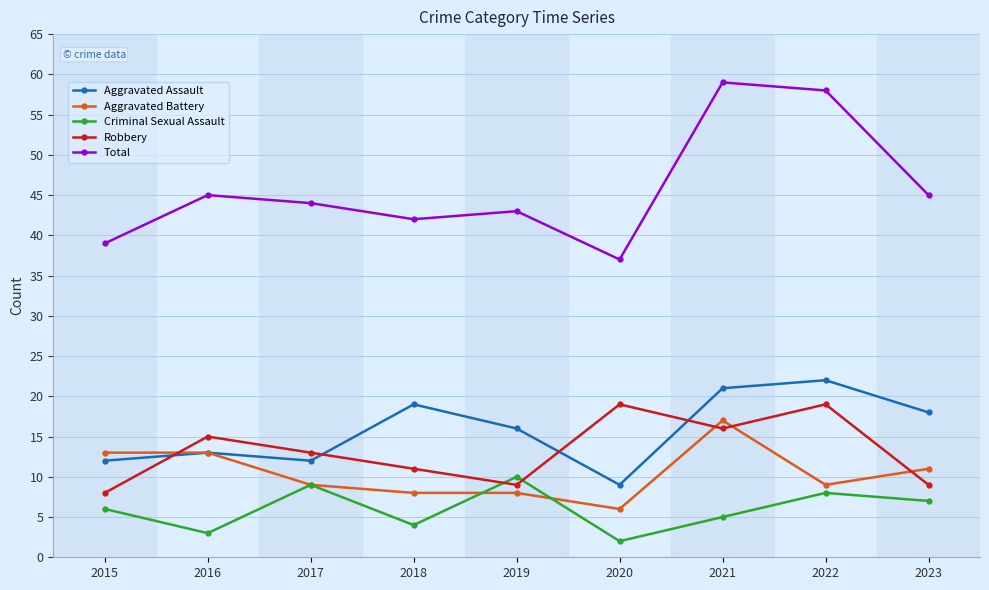

At which label does Aggravated Battery reach its minimum?

2020